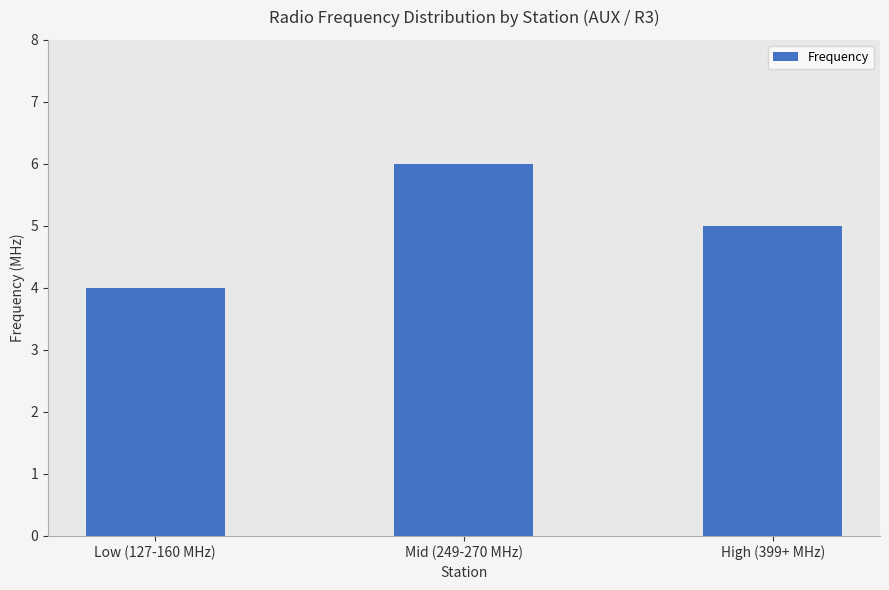

Is it true that the value at High (399+ MHz) is 2?

False